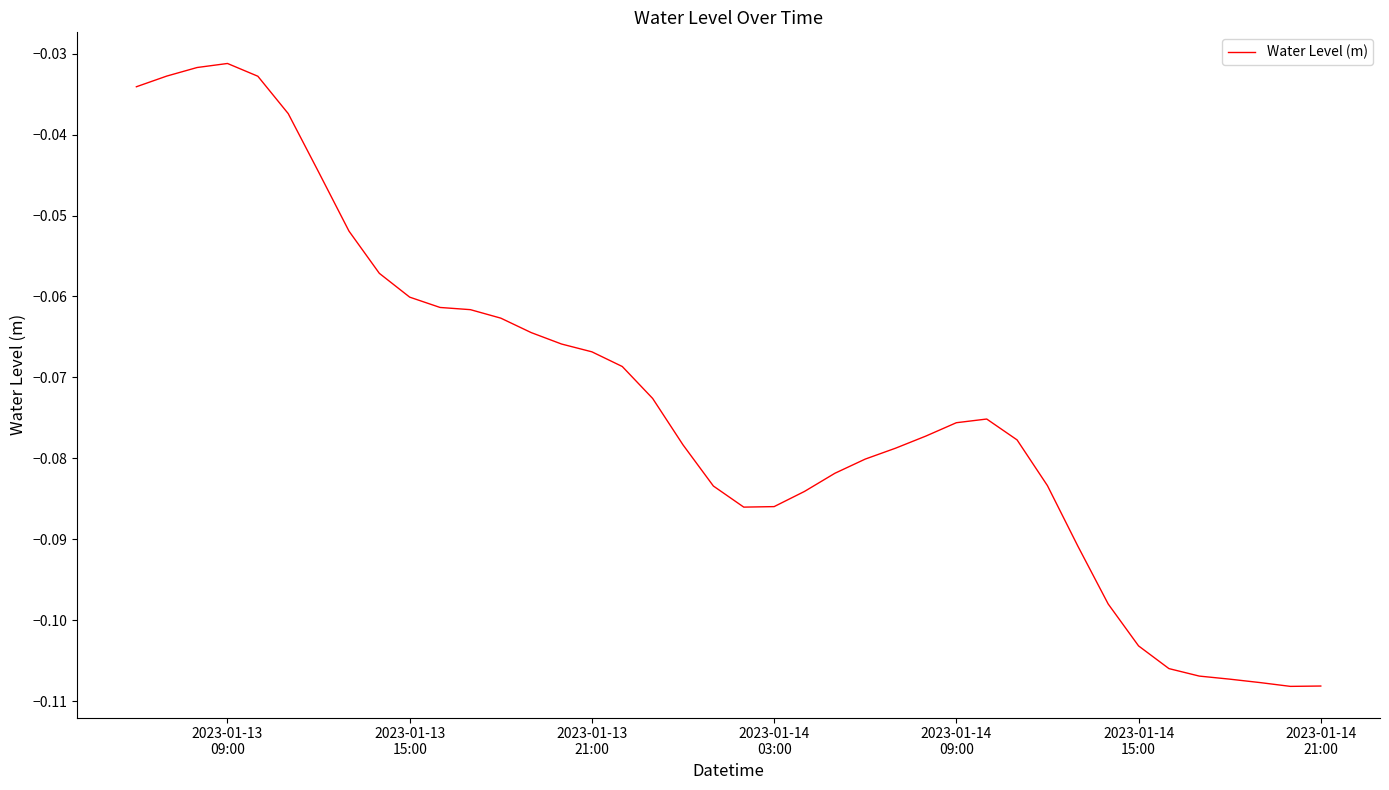

How many series are shown in this chart?

1